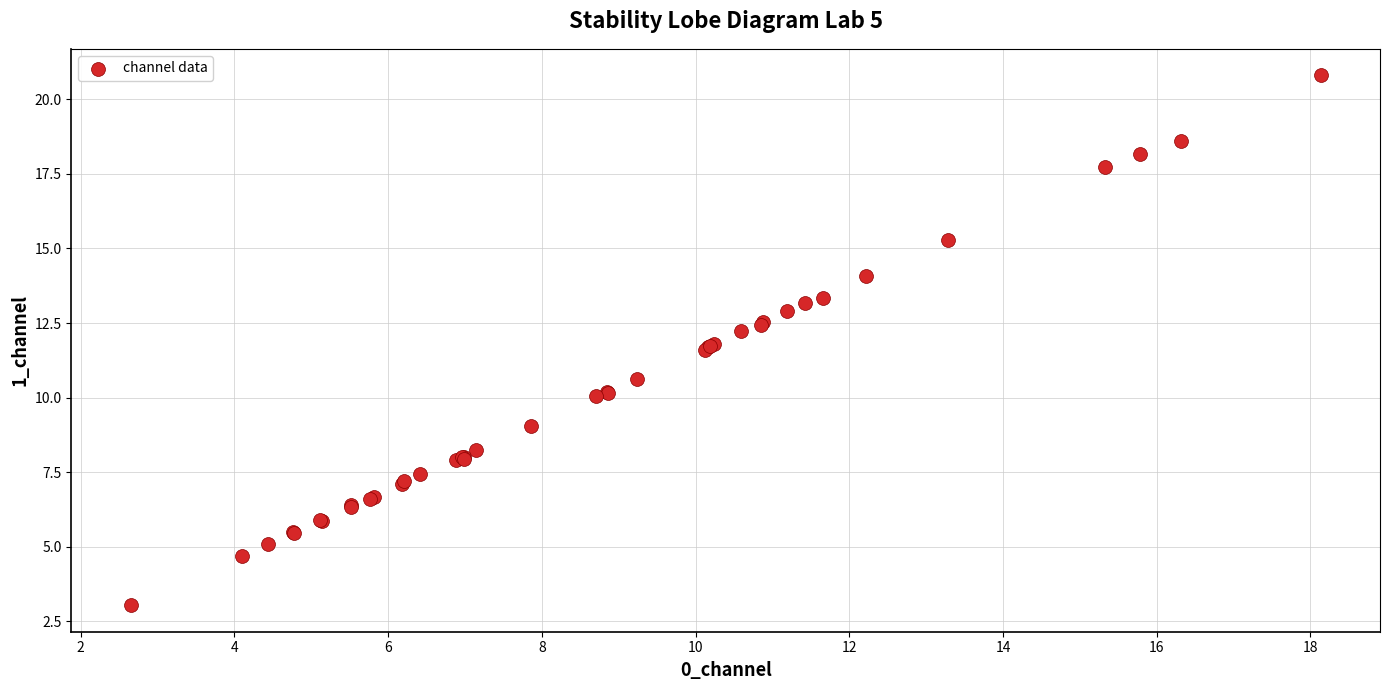

What Y value in the scatter plot is closest to 11?

10.6